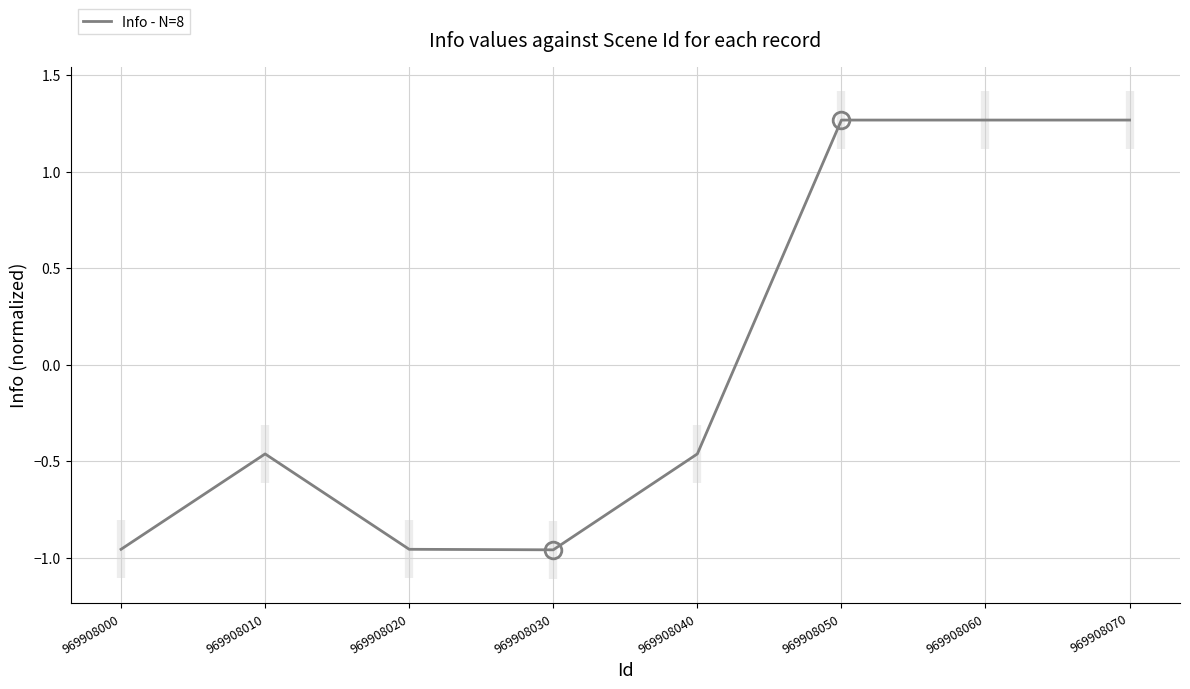

Where is the first local maximum?

969908010